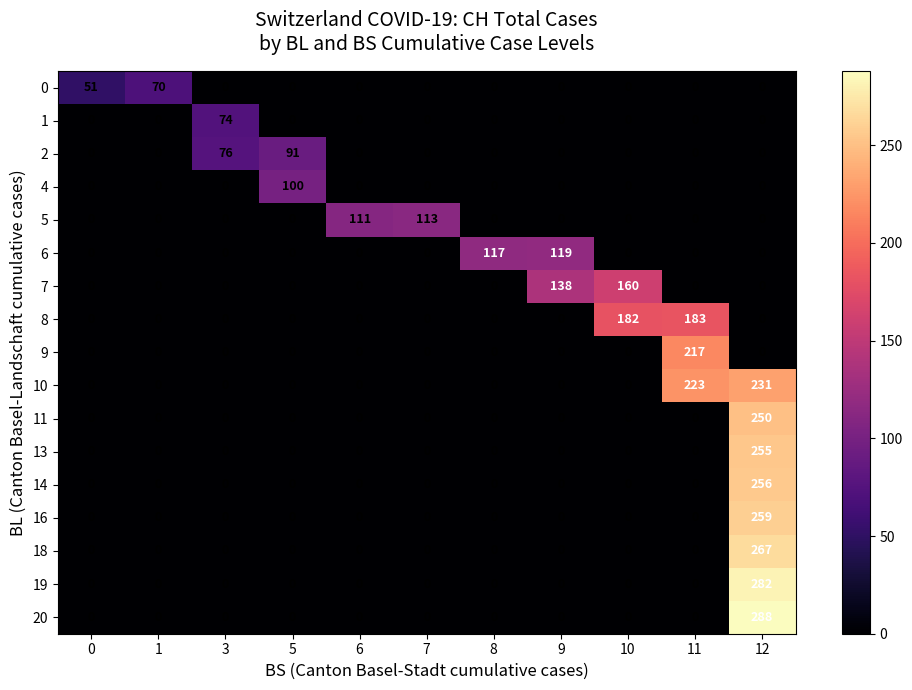

At how many categories does at least one series exceed 217?

2